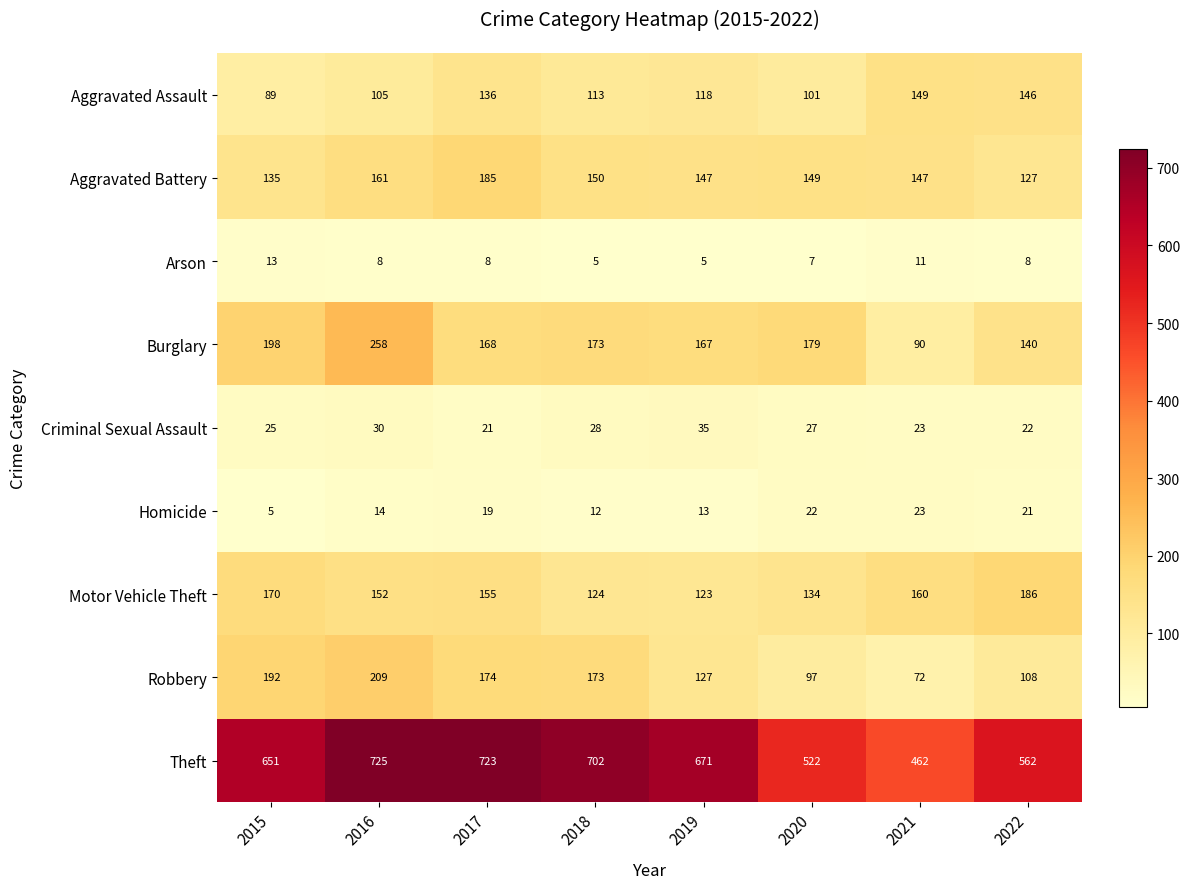

True or false: Criminal Sexual Assault has a value of 10 at 2016.

False